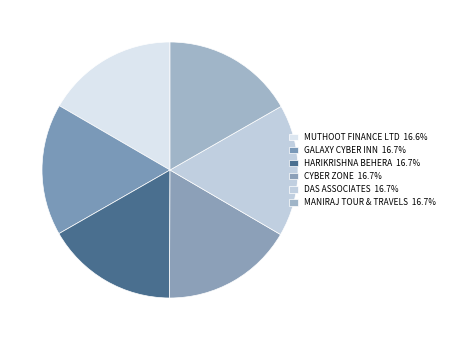

How much of the chart is everything except HARIKRISHNA BEHERA?

83.3%